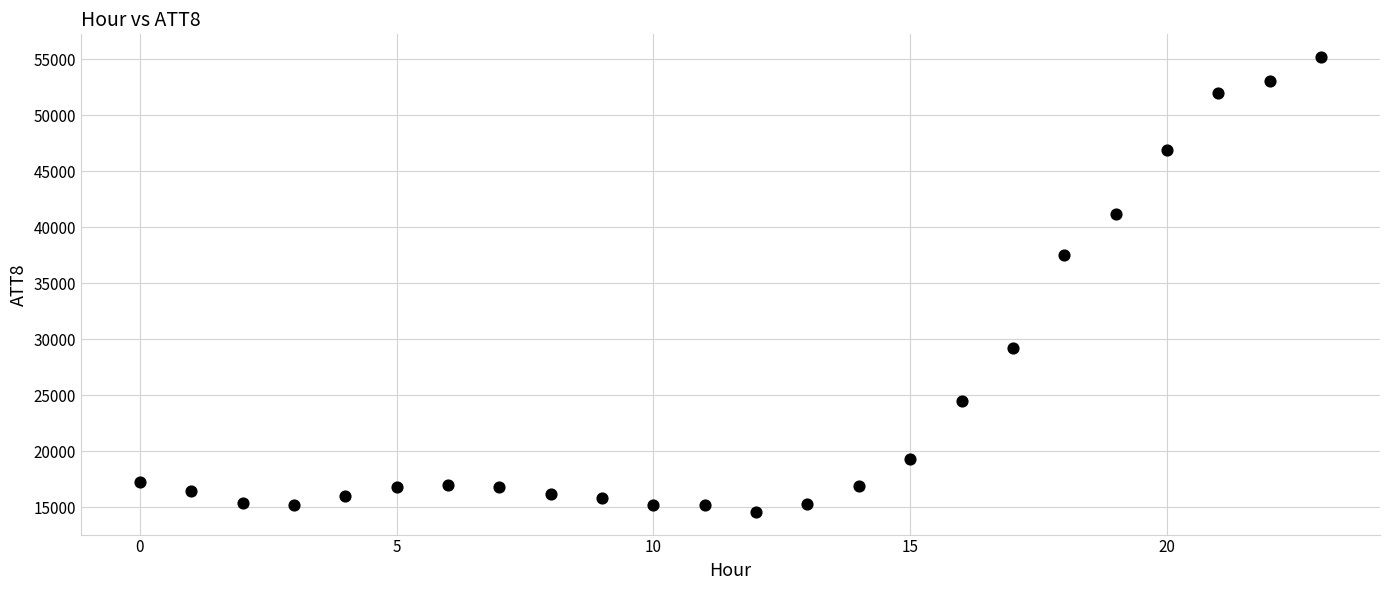

What Y value in the scatter plot is closest to 34900?

37500